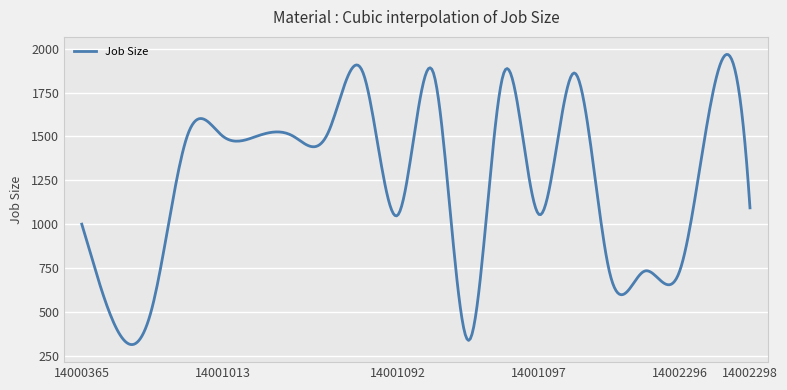

What is the maximum value shown in the chart?

1967.9